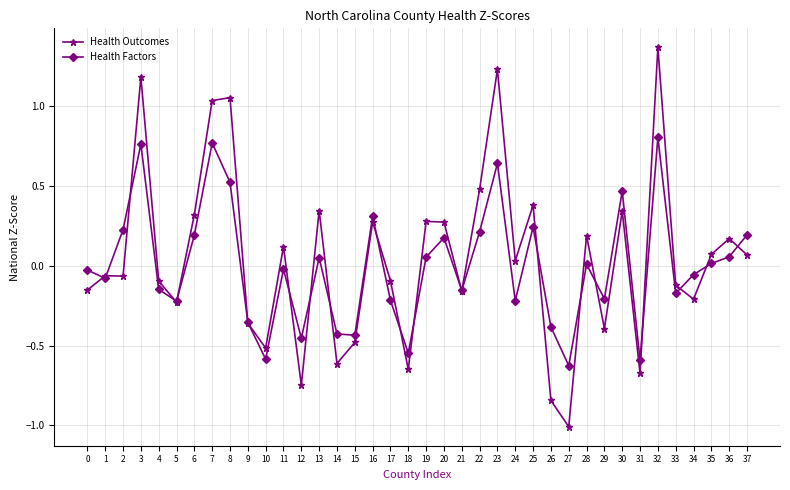

What is the minimum value for Health Outcomes?

-1.0